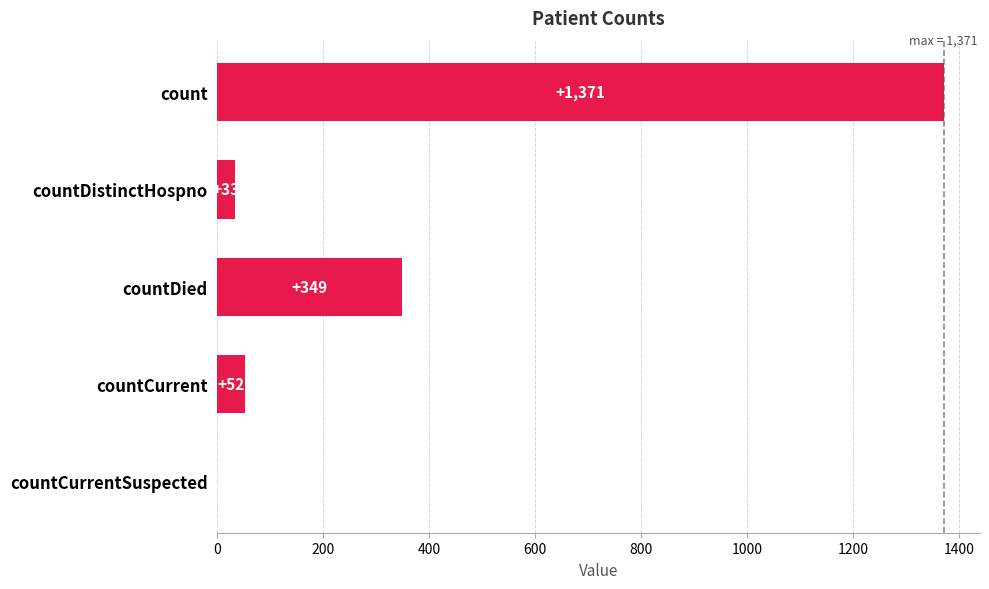

What is the sum of the values at countDied and countCurrentSuspected?

349